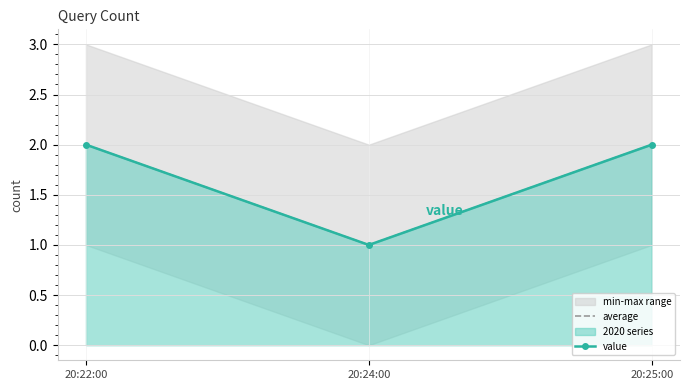

Which has a higher value, 20:22:00 or 20:25:00?

20:22:00